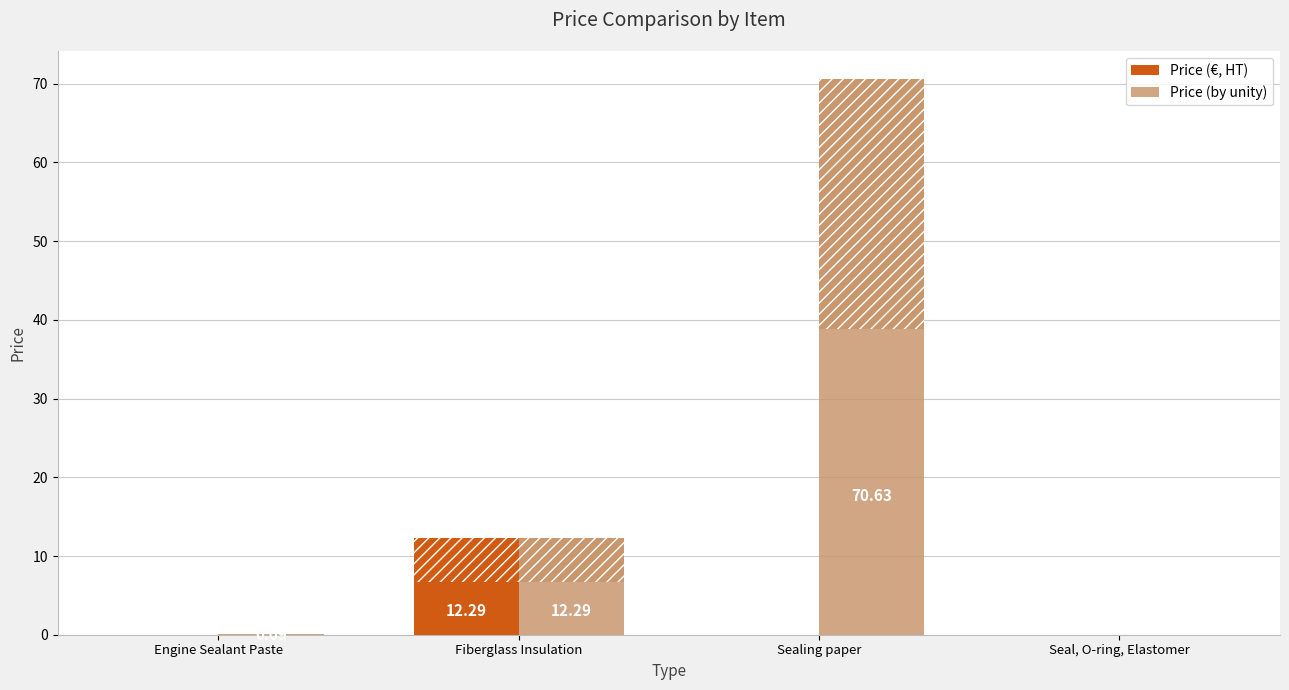

Which series changed the most between Engine Sealant Paste and Seal, O-ring, Elastomer?

Price (by unity)